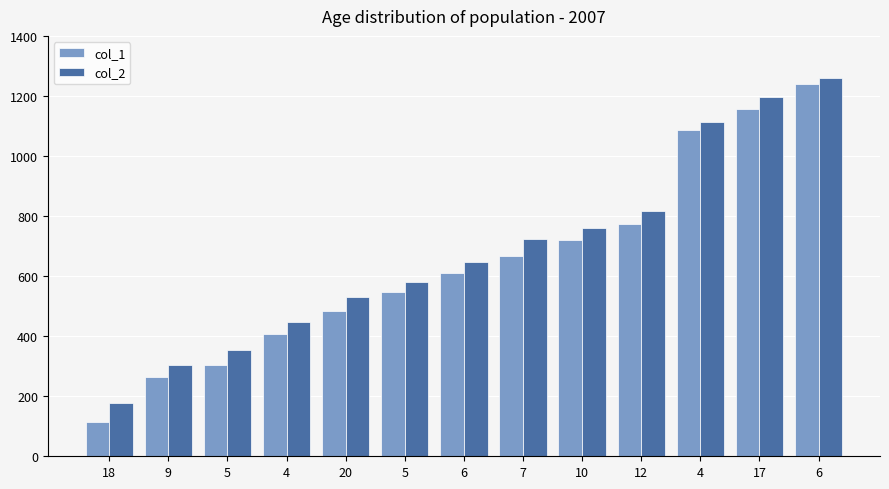

Rank the series at 9 from lowest to highest value.

col_1, col_2